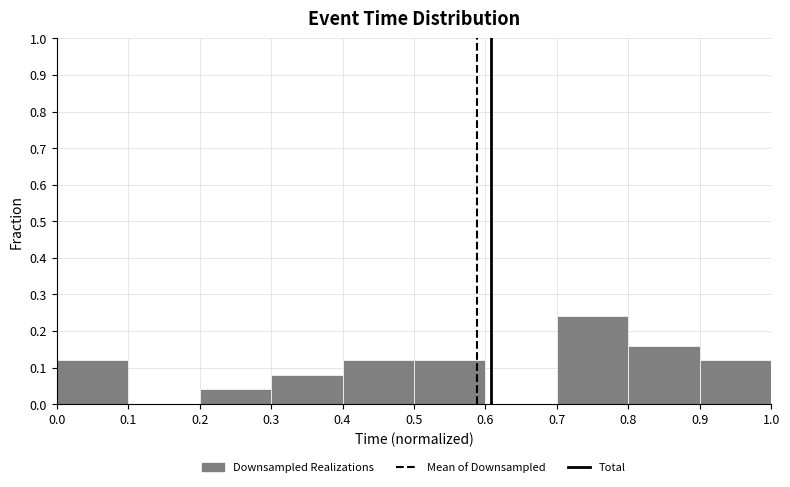

Over which range of the x-axis is the bar tallest?

0.7 to 0.8